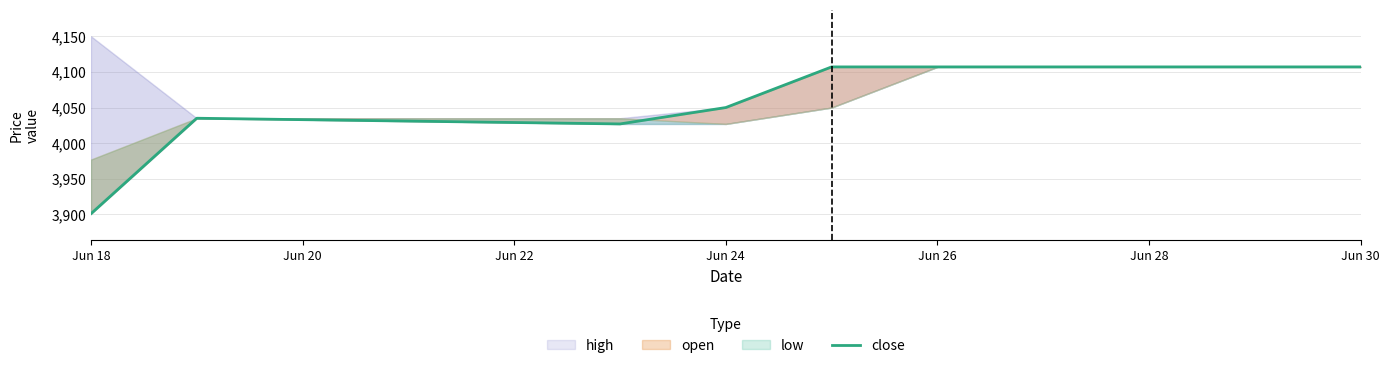

What is the difference between the second highest and second lowest values?

80